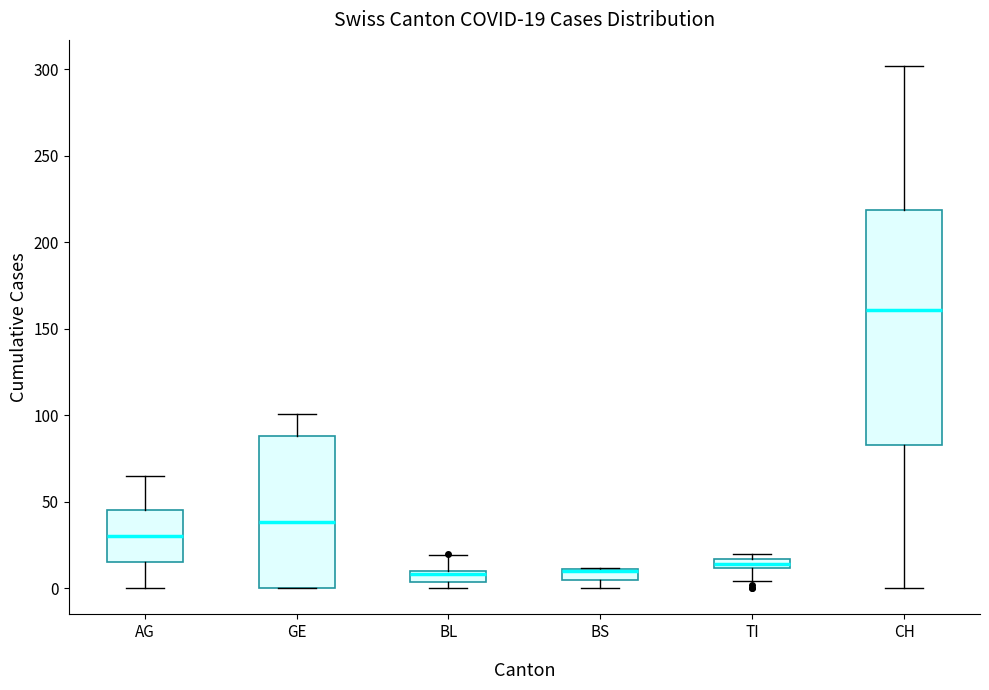

Which box is the tallest, from its lower edge to its upper edge?

CH